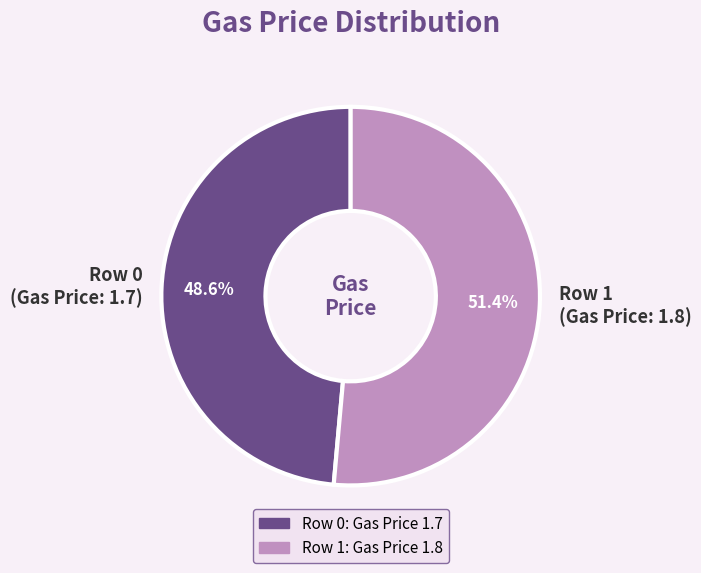

Rank the categories by value from lowest to highest.

Row 0 (Gas Price: 1.7), Row 1 (Gas Price: 1.8)